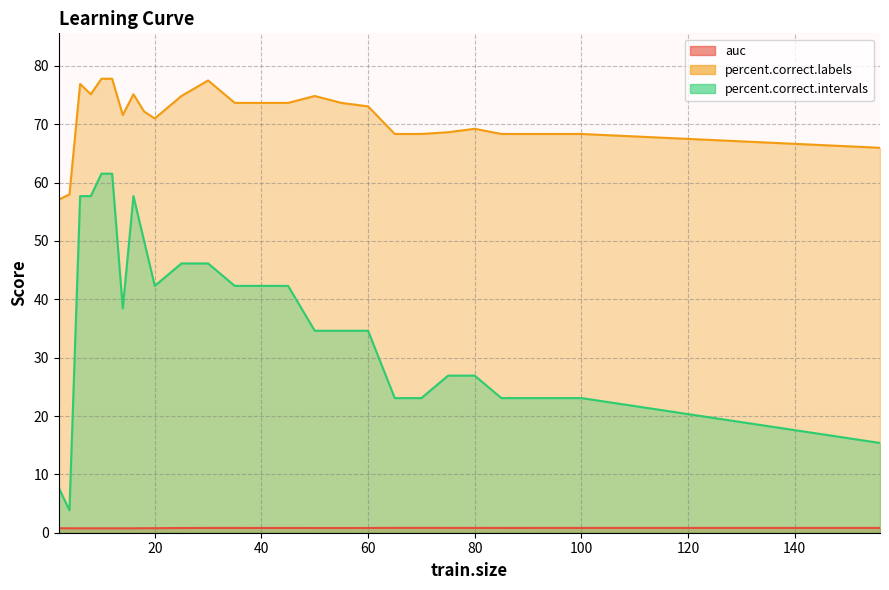

At which category is the sum across all series the highest?

12